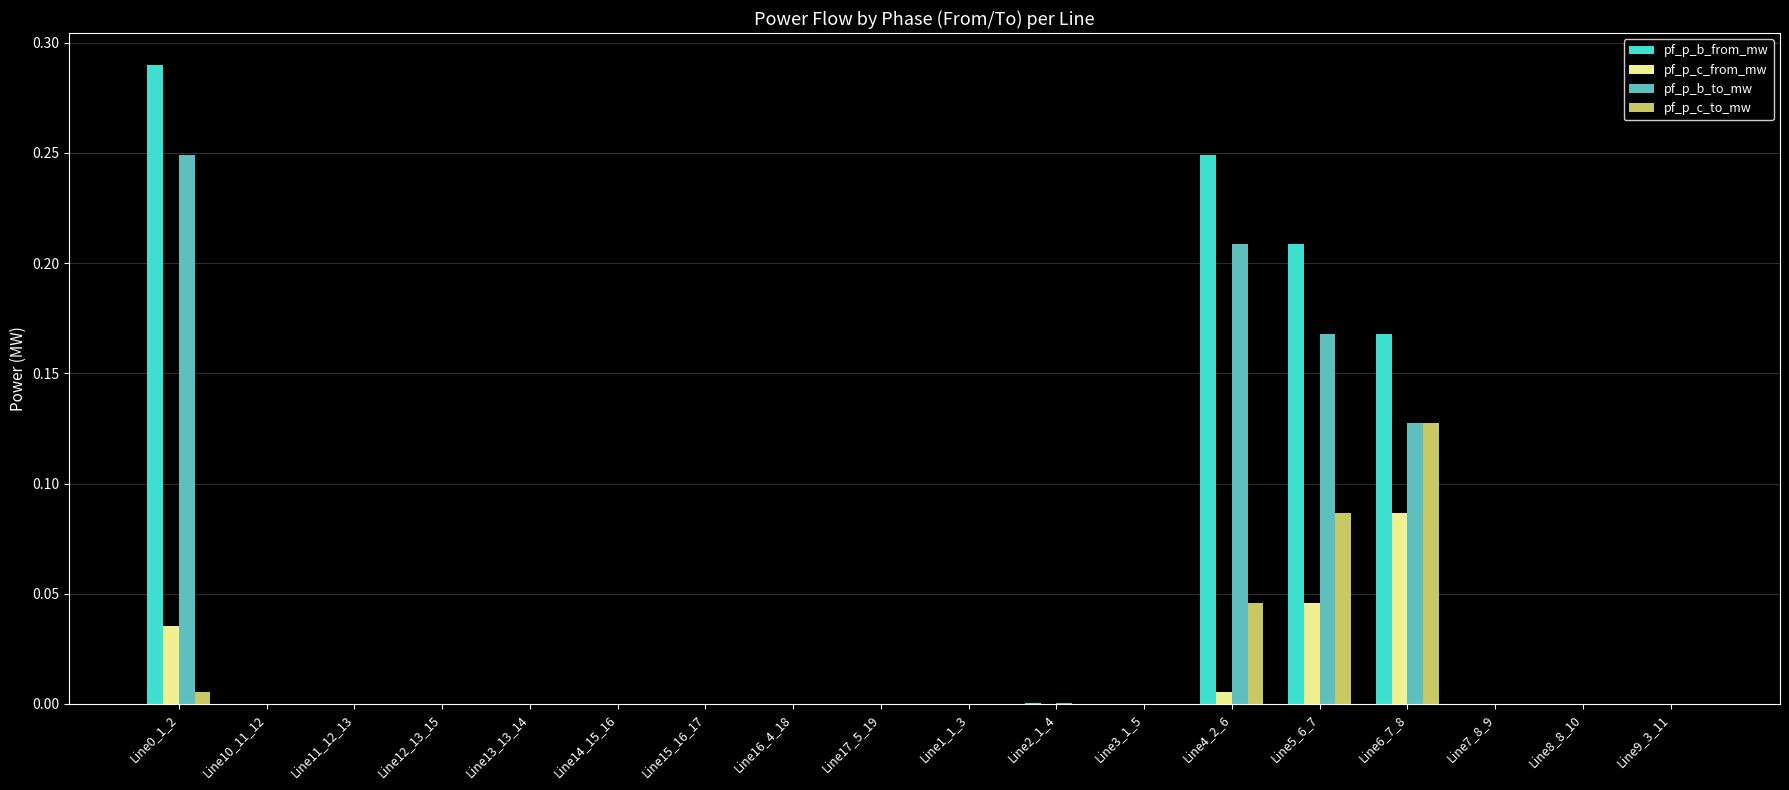

What is the sum of all pf_p_b_from_mw values?

0.9